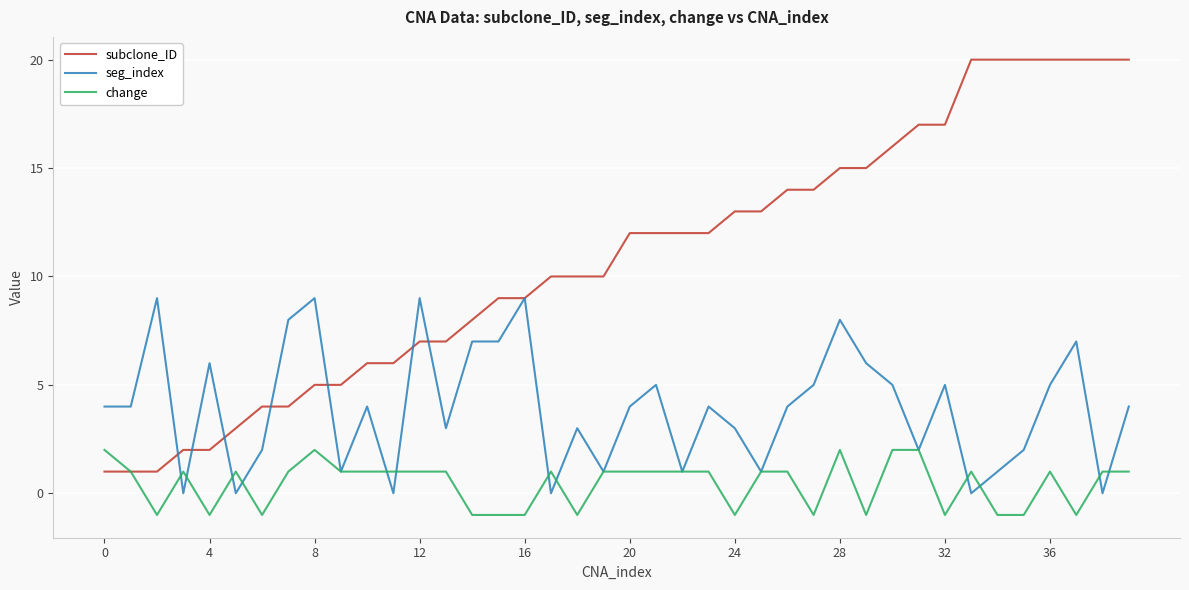

Which series has the widest spread of values?

subclone_ID